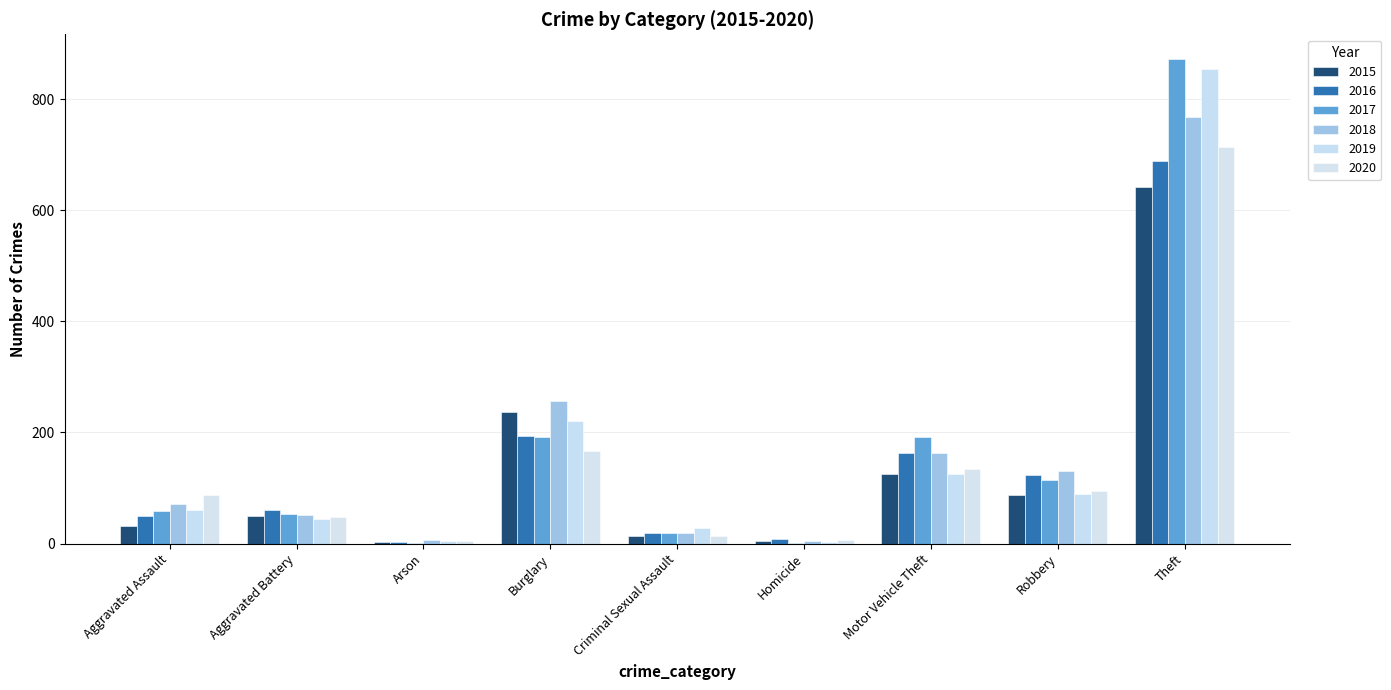

What is the spread (max minus min) of values at Robbery?

43